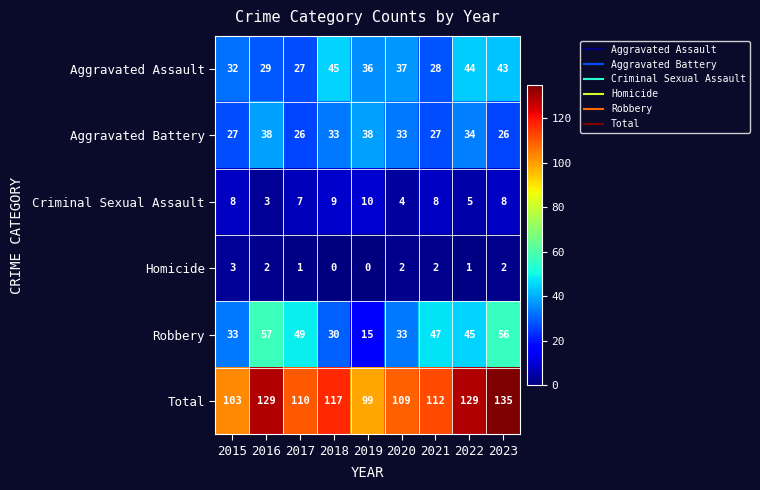

What is the maximum value for Robbery?

57